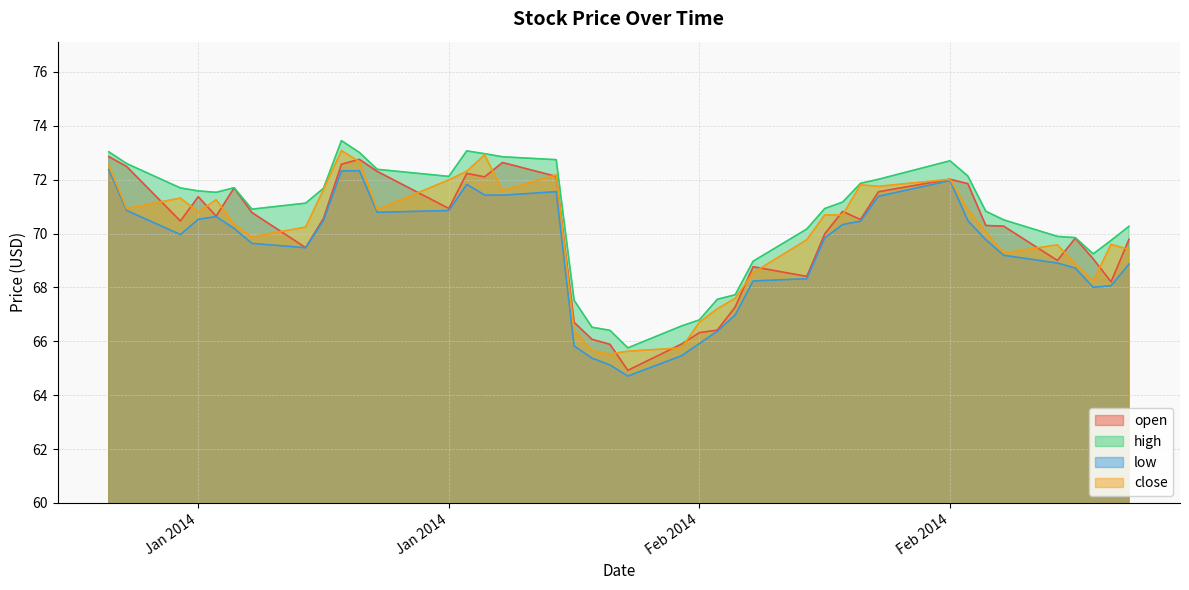

At which label does high first exceed 71?

Jan 2014